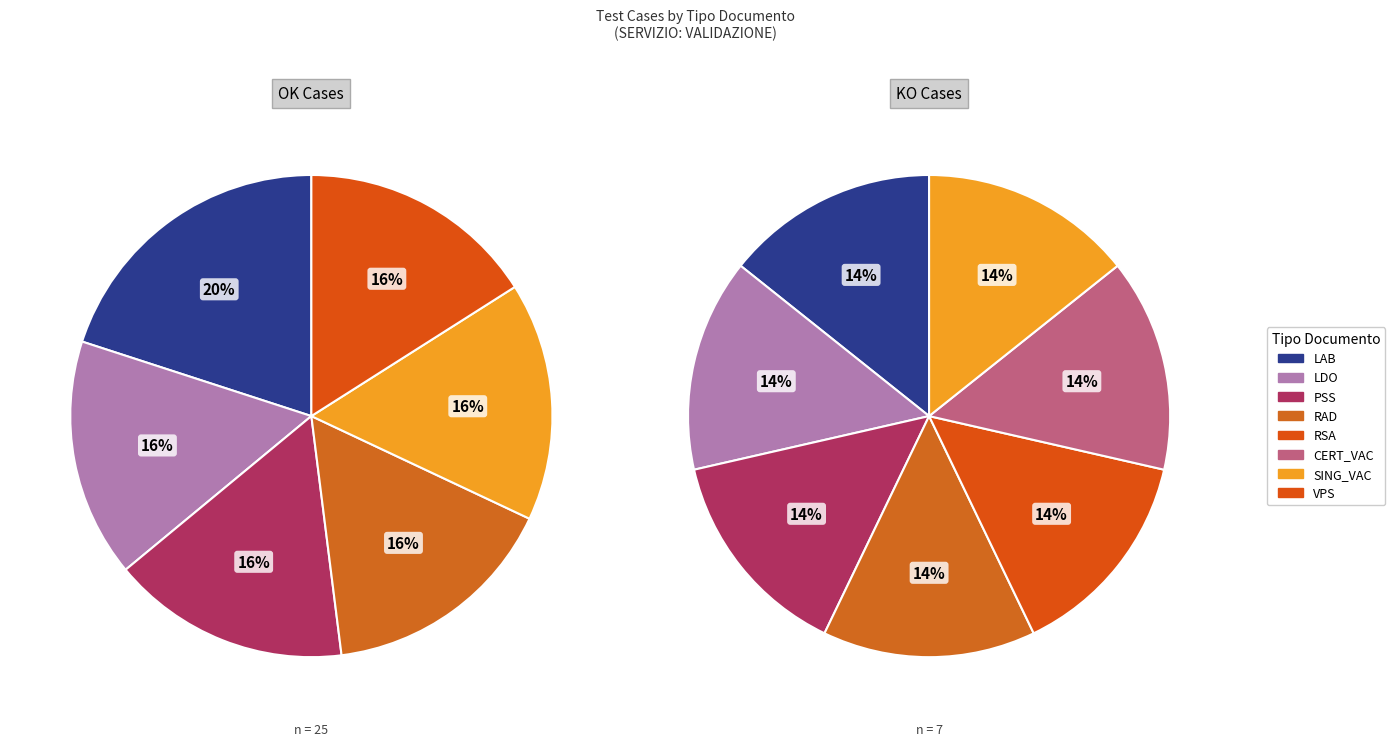

Combined, do KO and OK account for over 50%?

Yes